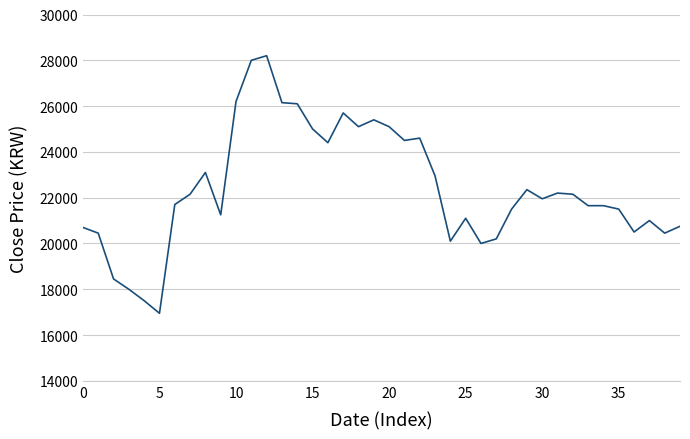

What is the average value?

22418